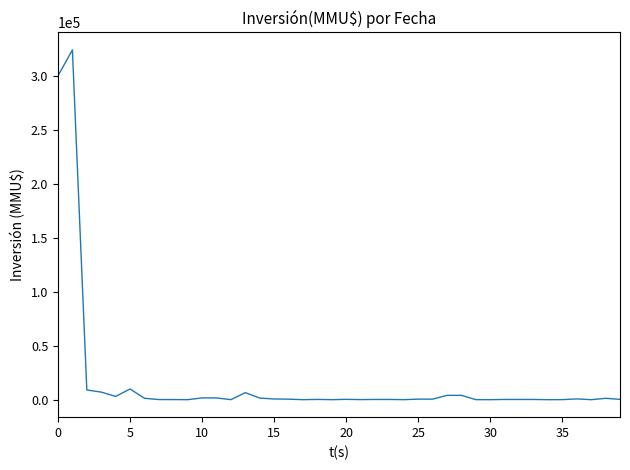

What is the difference between the maximum and minimum values?

324020